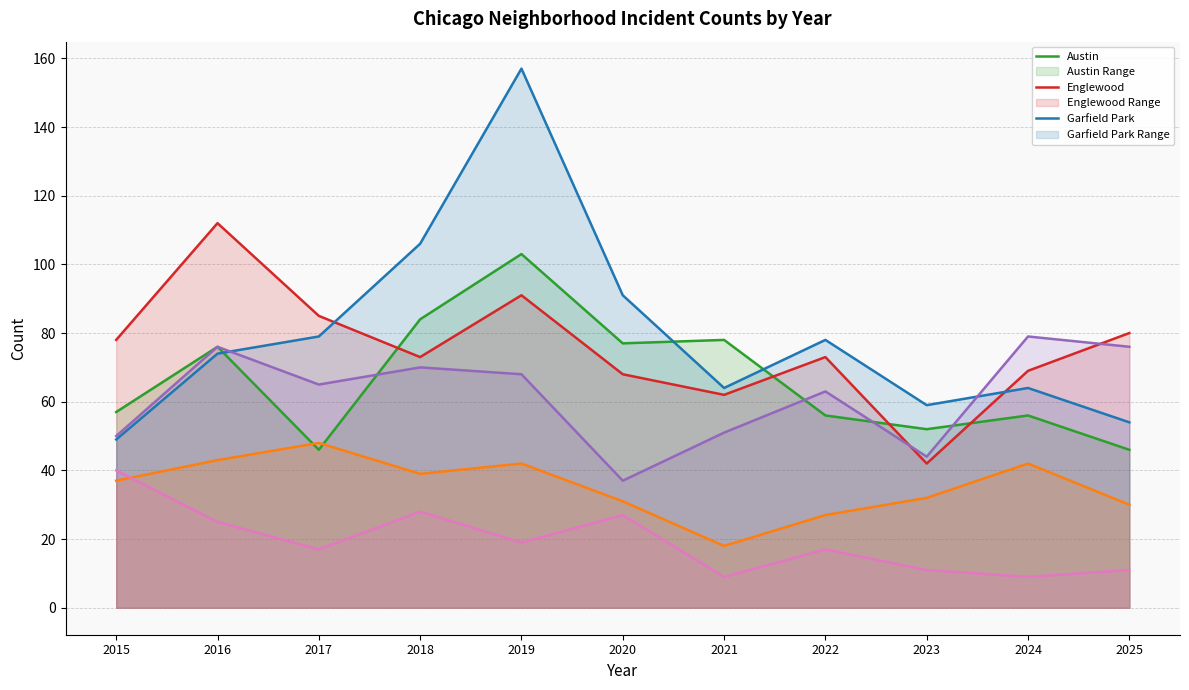

Which series has the largest total across all categories?

Garfield Park